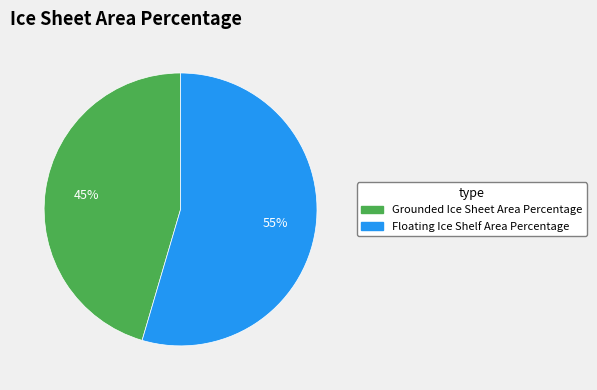

True or false: Grounded Ice Sheet Area Percentage accounts for 45% of the total.

True